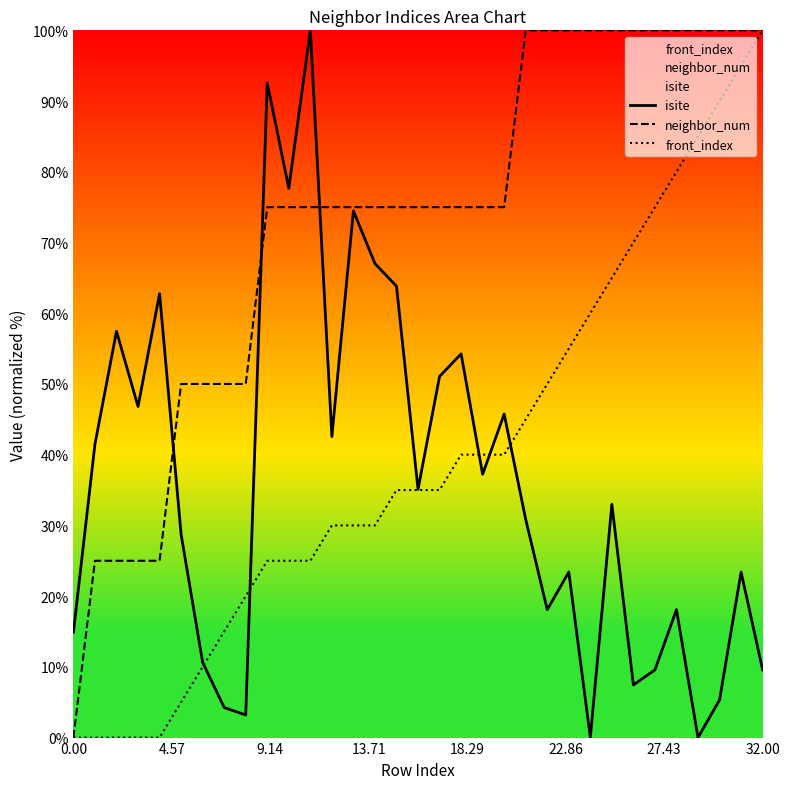

Where does the neighbor_num series first go above 75?

21